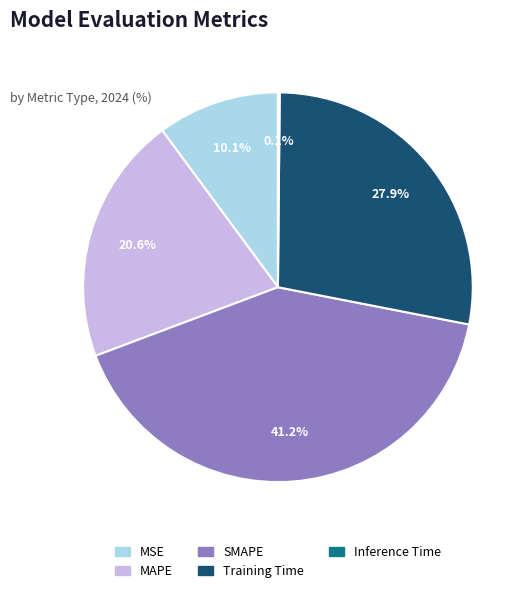

To the nearest percent, what is the difference between the SMAPE and Training Time slice percentages?

13%